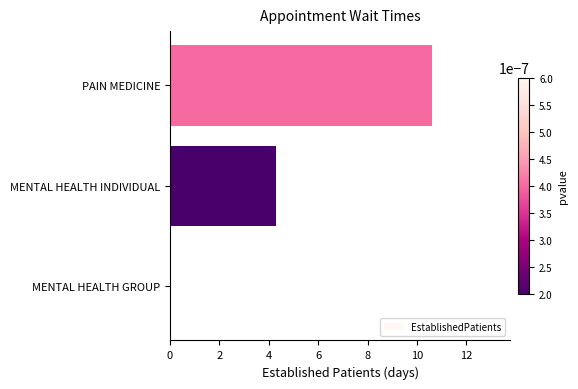

Between PAIN MEDICINE and MENTAL HEALTH INDIVIDUAL, which is larger?

PAIN MEDICINE